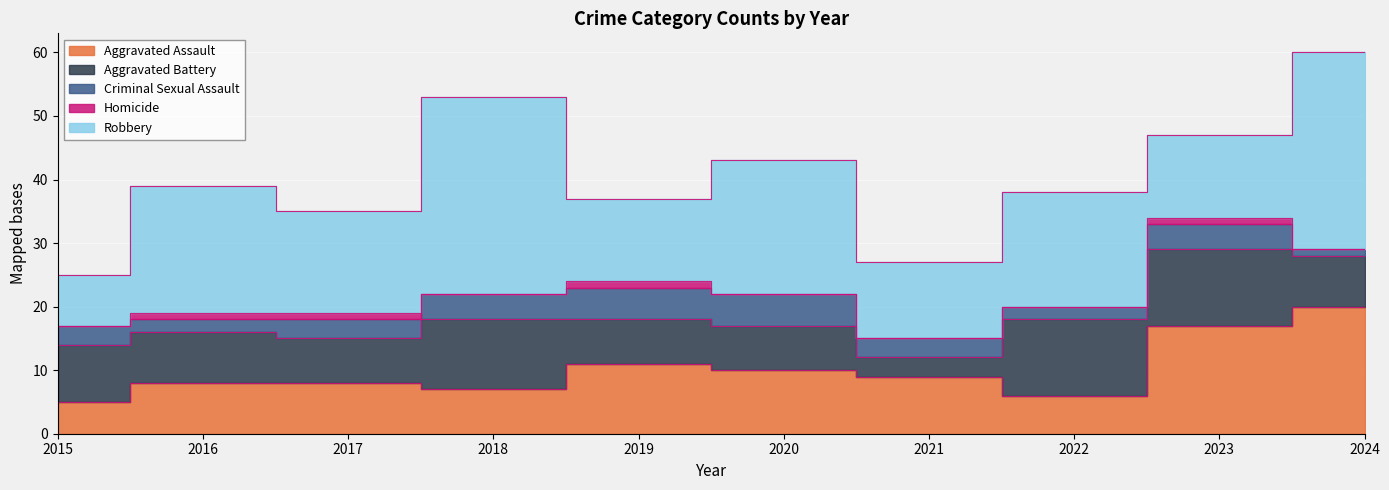

Where does the Criminal Sexual Assault series first go above 3?

2018